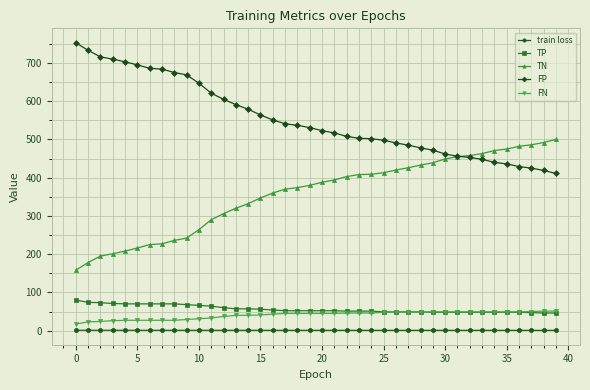

Which series has the largest total across all categories?

FP